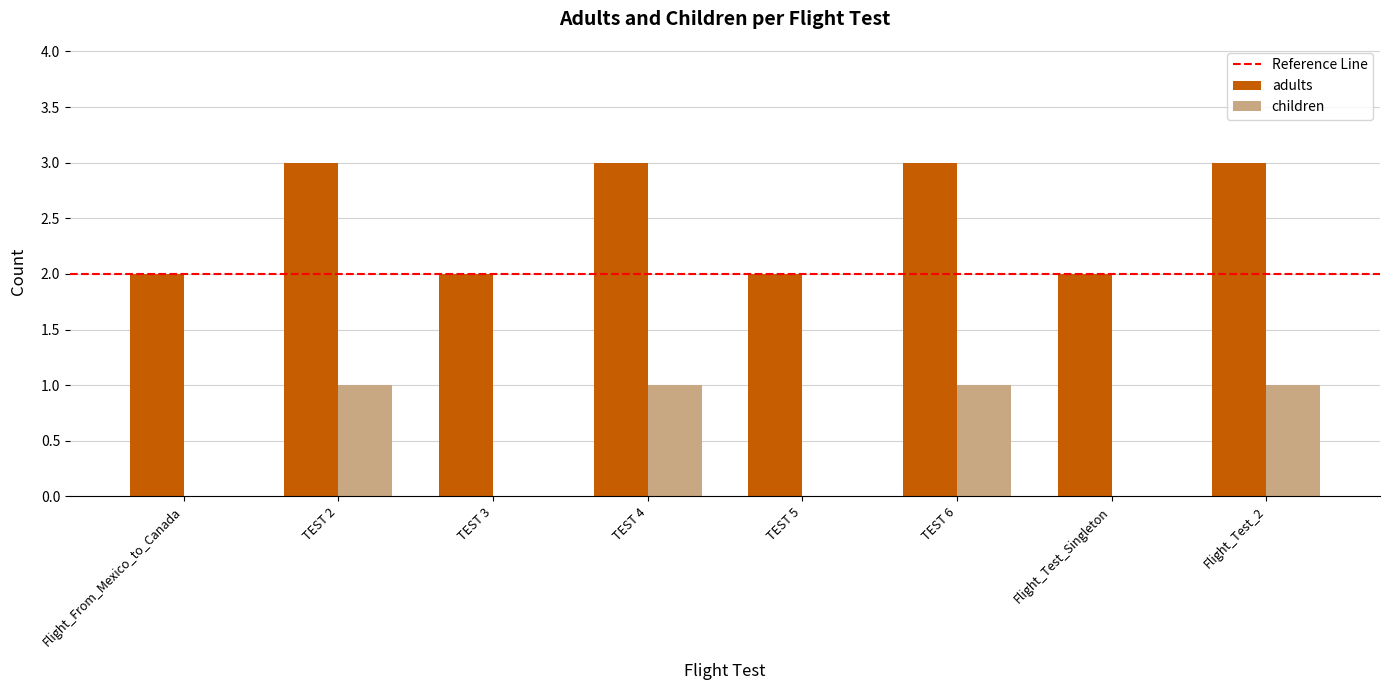

How many series are shown in this chart?

2